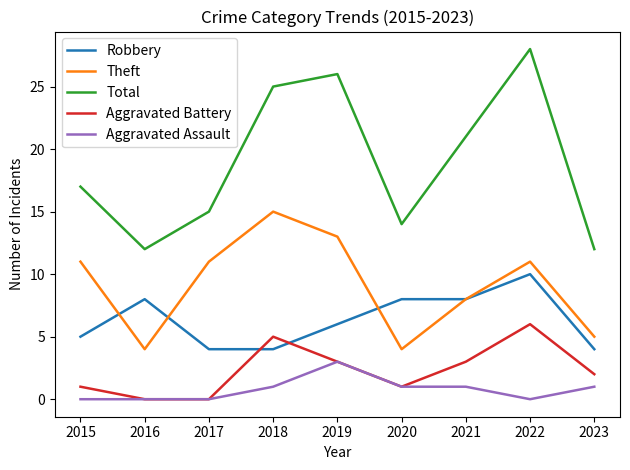

True or false: Aggravated Assault and Total cross at least once.

False